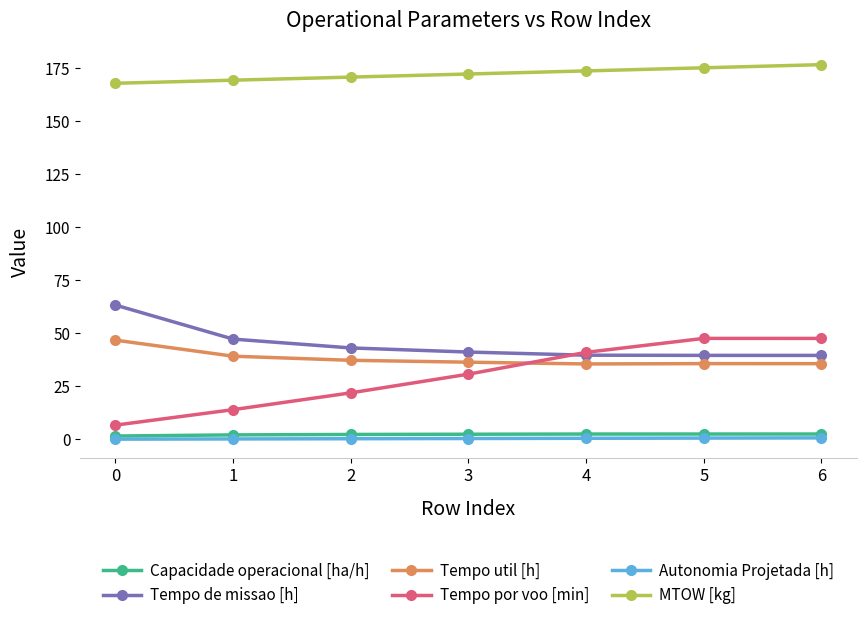

Where does the MTOW [kg] series first go above 172?

3